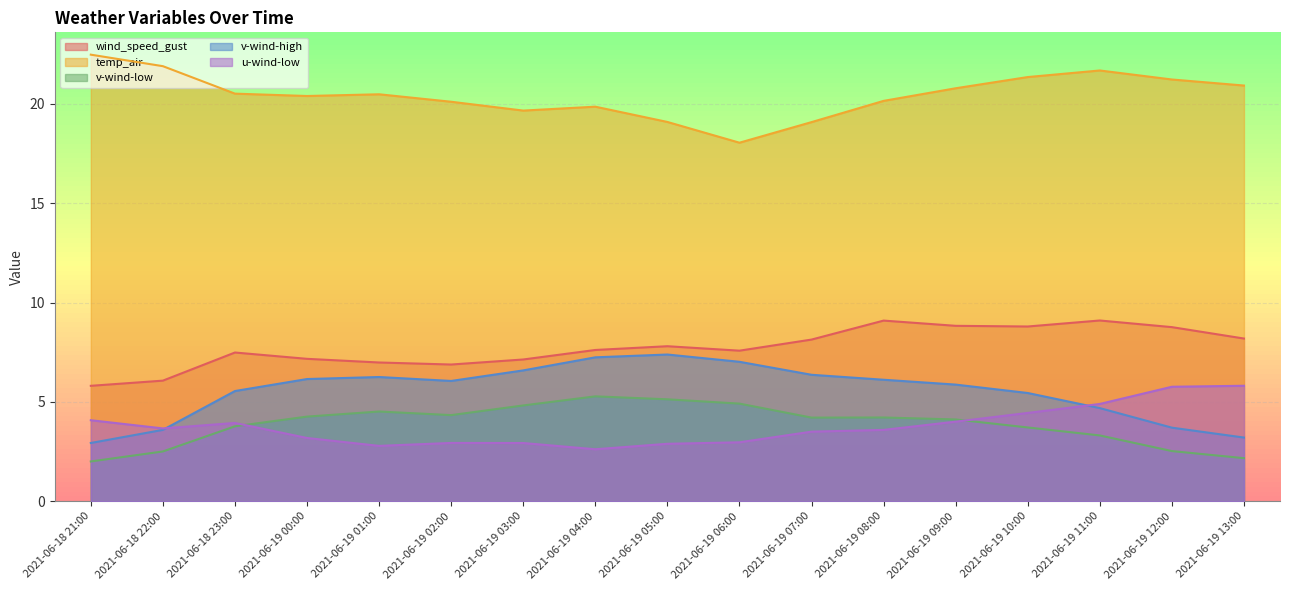

Reading left to right, transcribe all the data shown in this chart.

wind_speed_gust: 5.8	6.1	7.5	7.2	7.0	6.9	7.1	7.6	7.8	7.6	8.1	9.1	8.8	8.8	9.1	8.8	8.2
temp_air: 22.5	21.9	20.5	20.4	20.5	20.1	19.7	19.9	19.1	18.0	19.1	20.1	20.8	21.3	21.7	21.2	20.9
v-wind-low: 2.0	2.5	3.8	4.3	4.5	4.3	4.8	5.3	5.1	4.9	4.2	4.2	4.1	3.7	3.3	2.5	2.2
v-wind-high: 2.9	3.6	5.5	6.2	6.3	6.1	6.6	7.2	7.4	7.0	6.4	6.1	5.9	5.4	4.7	3.7	3.2
u-wind-low: 4.1	3.7	3.9	3.2	2.8	2.9	2.9	2.6	2.9	3.0	3.5	3.6	4.0	4.4	4.9	5.8	5.8